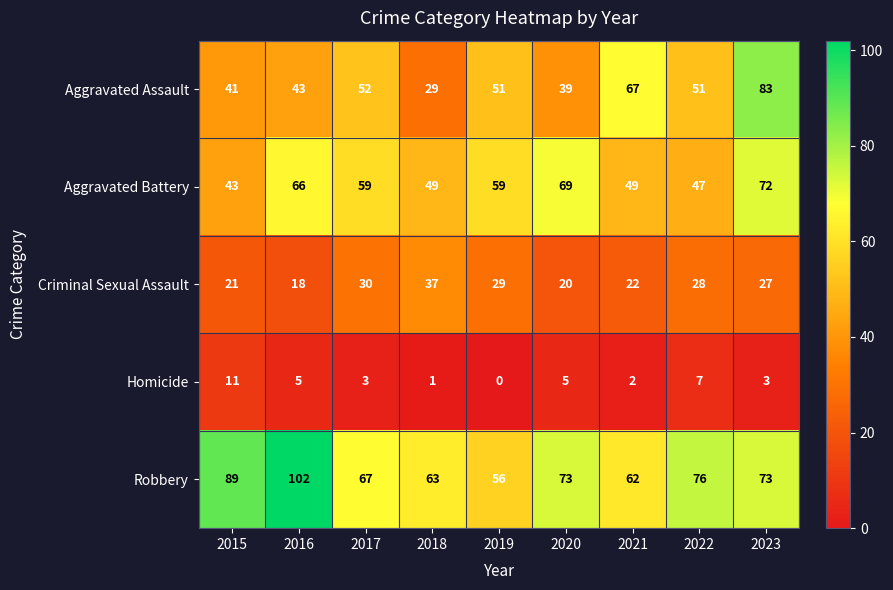

How many positive values does the Homicide series have?

8